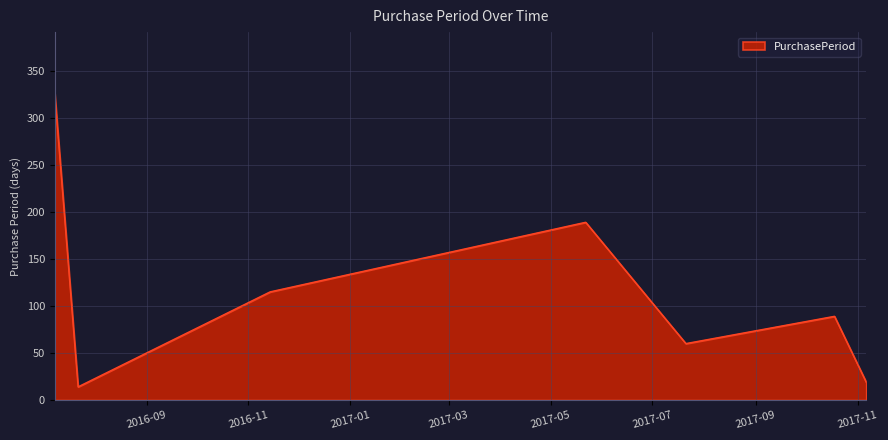

What is the difference between the maximum and minimum values?

312